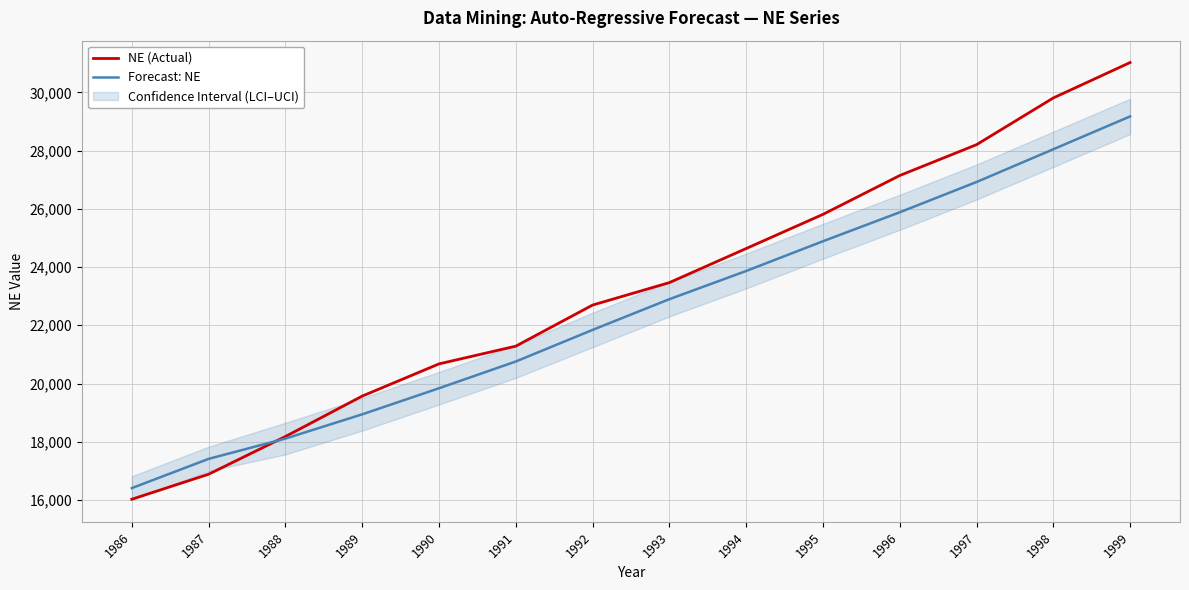

What is the maximum value for NE (Actual)?

31022.0